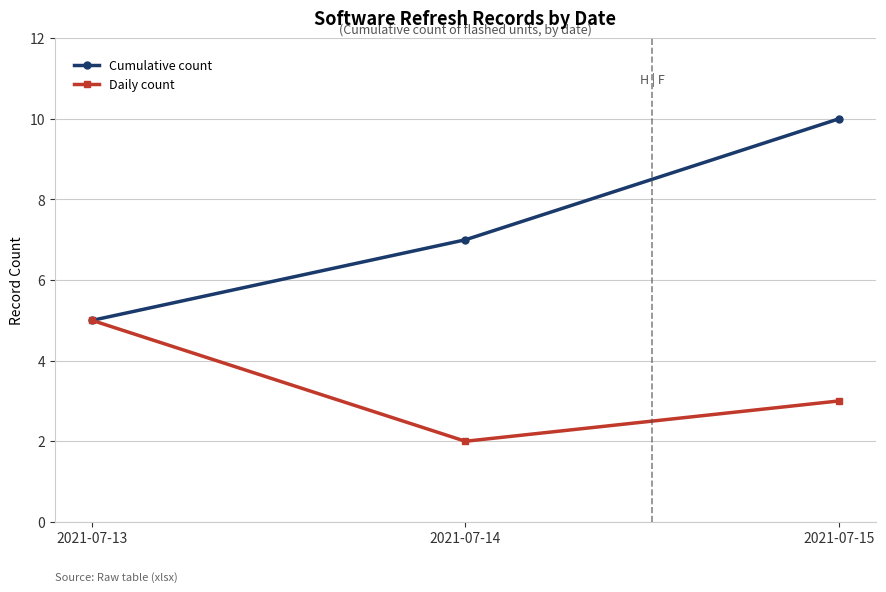

Reading right to left, list all the values displayed in this chart.

Cumulative count: 10	7	5
Daily count: 3	2	5